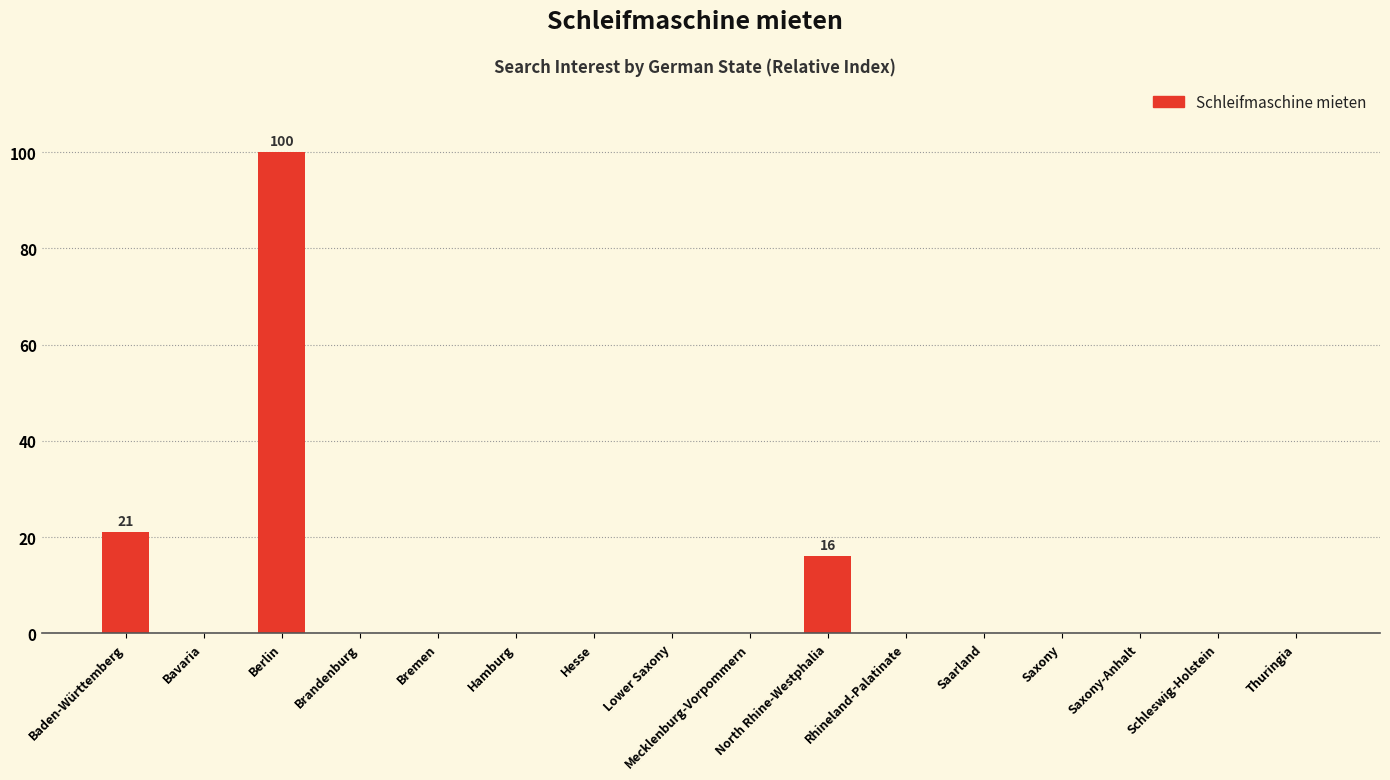

At which category does the chart reach its peak across all series?

Berlin